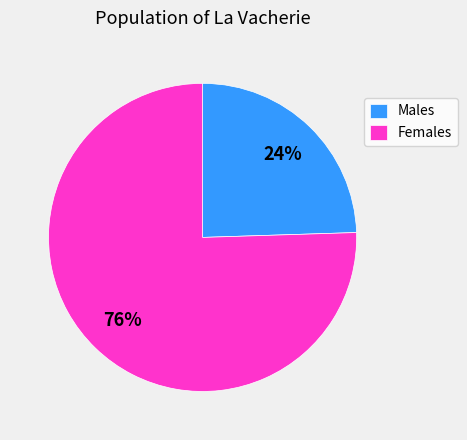

How many slices are in this pie chart?

2